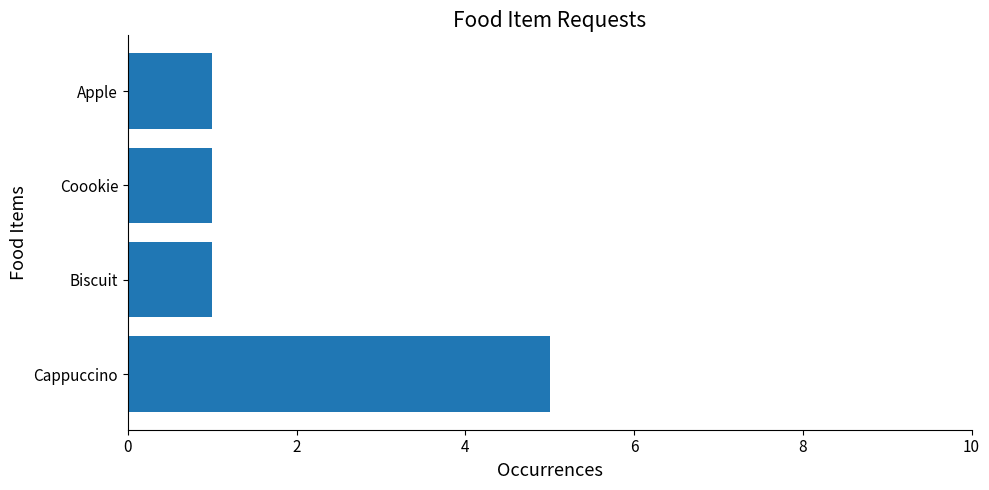

How many bars are there in total?

4